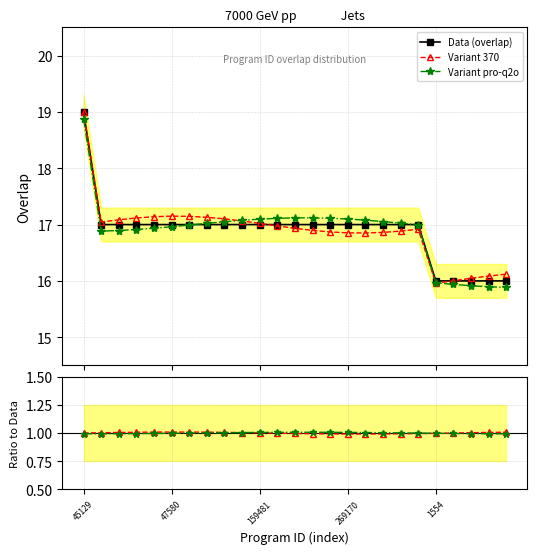

What is the difference between the Data (overlap) values at 45129 and 17?

2.0